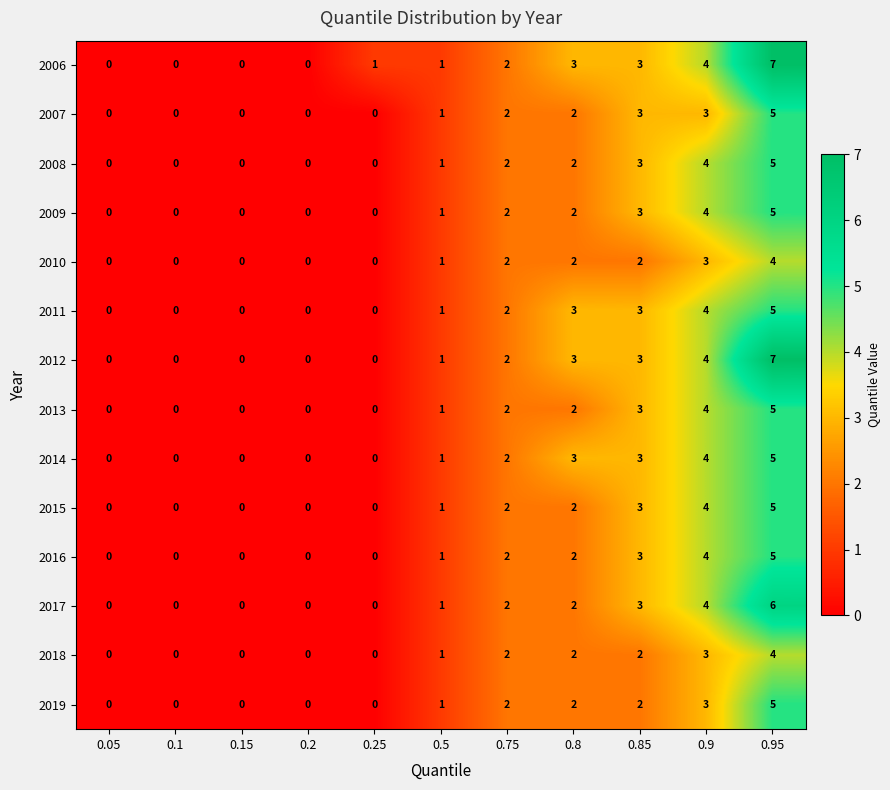

What is the difference between the second highest and second lowest values in the 2014 series?

4